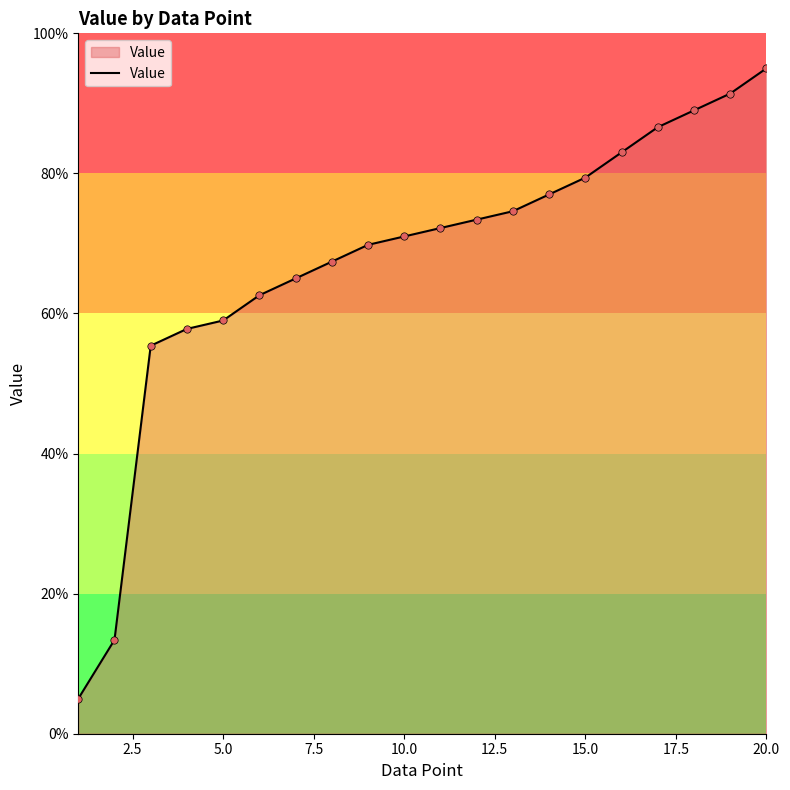

What is the minimum value shown in the chart?

5.0